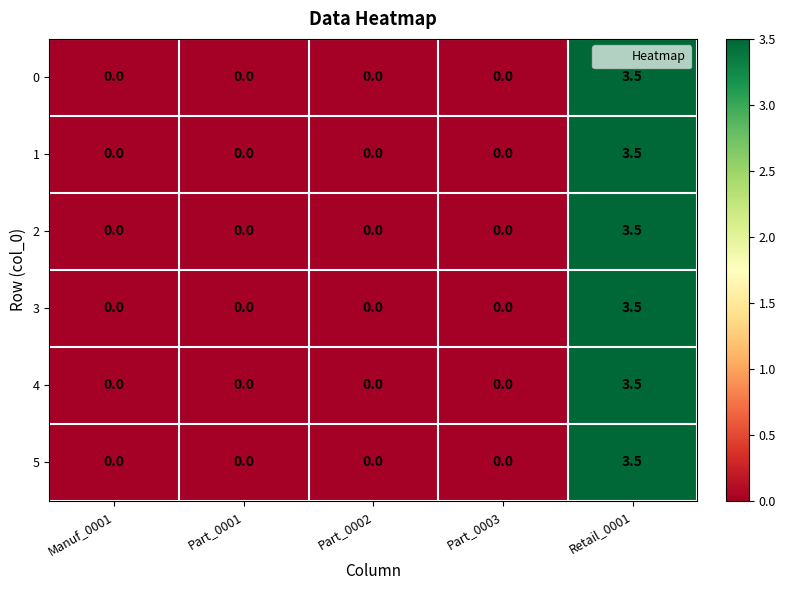

How many series are shown in this chart?

6